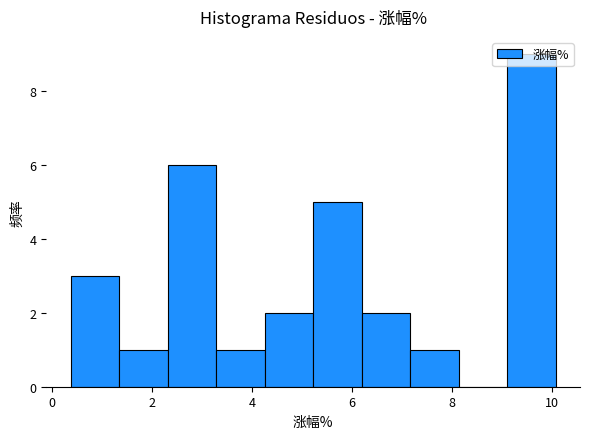

Reading left to right, list every bar in this chart as the range it spans on the x-axis followed by its height. Neither the bar edges nor the heights are printed on the chart, so give them approximately, as read against the axes.

0.4 to 1.4: 3
1.4 to 2.4: 1
2.4 to 3.2: 6
3.2 to 4.2: 1
4.2 to 5.2: 2
5.2 to 6.2: 5
6.2 to 7.2: 2
7.2 to 8.2: 1
8.2 to 9.2: 0
9.2 to 10.0: 9